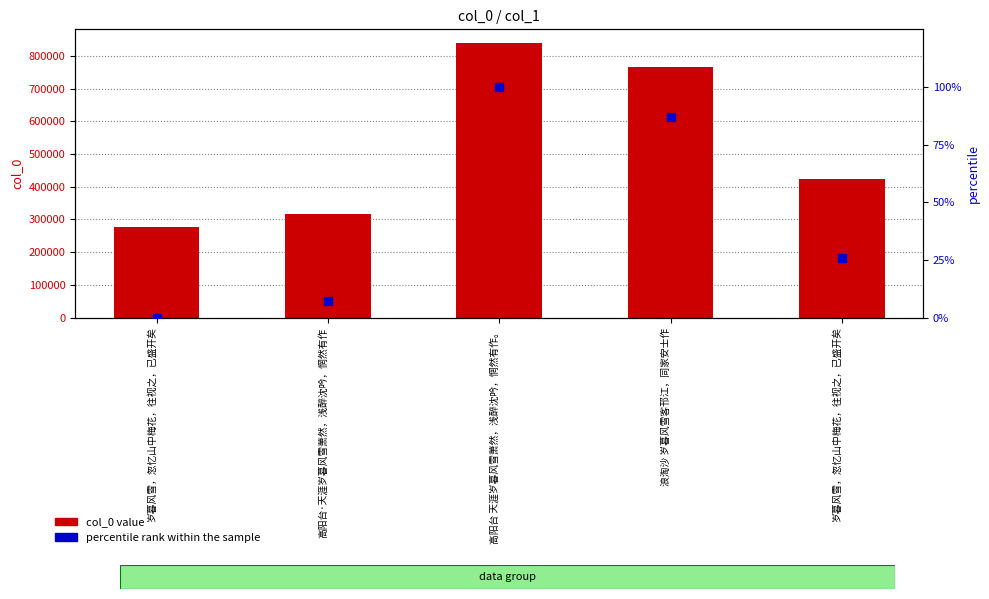

Is the value of percentile rank within the sample at 岁暮风雪，忽忆山中梅花，往视之，已盛开矣 greater than the value of col_0 at 高阳台·天涯岁暮风雪萧然，浅醉沈吟，惘然有作?

No